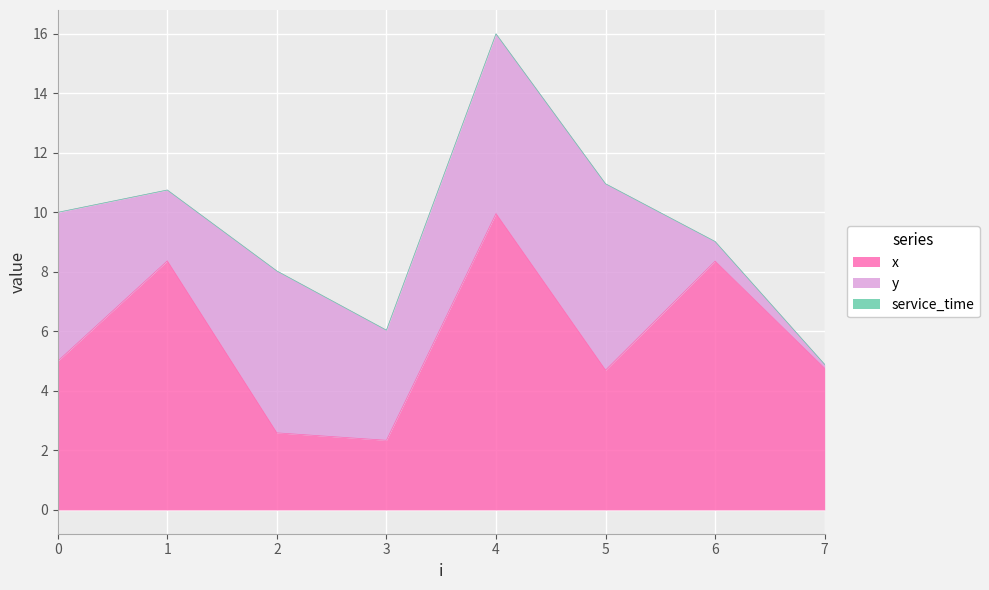

What is the value of the y point at the 2nd from the left?

2.4